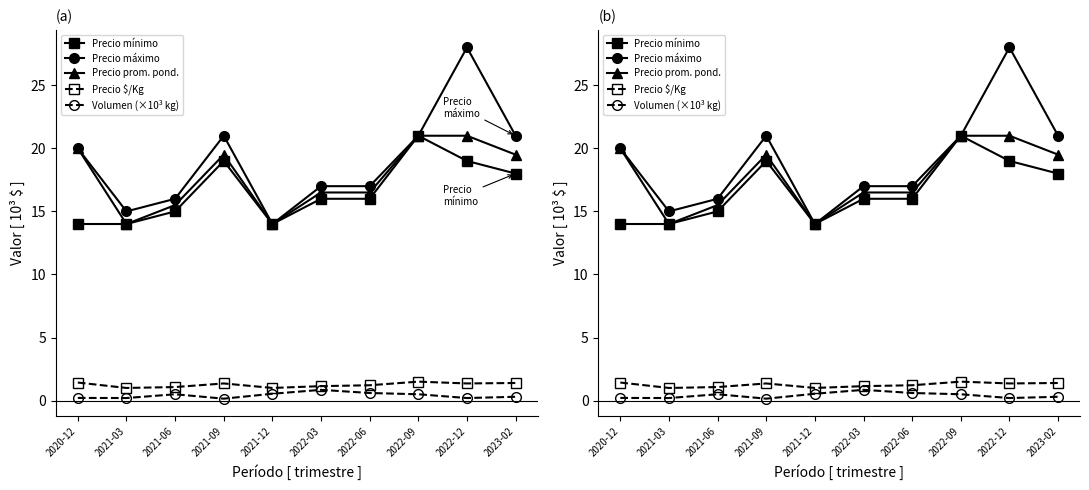

Is the value of Precio $/Kg at 2023-02 greater than the value of Precio máximo at 2023-02?

No